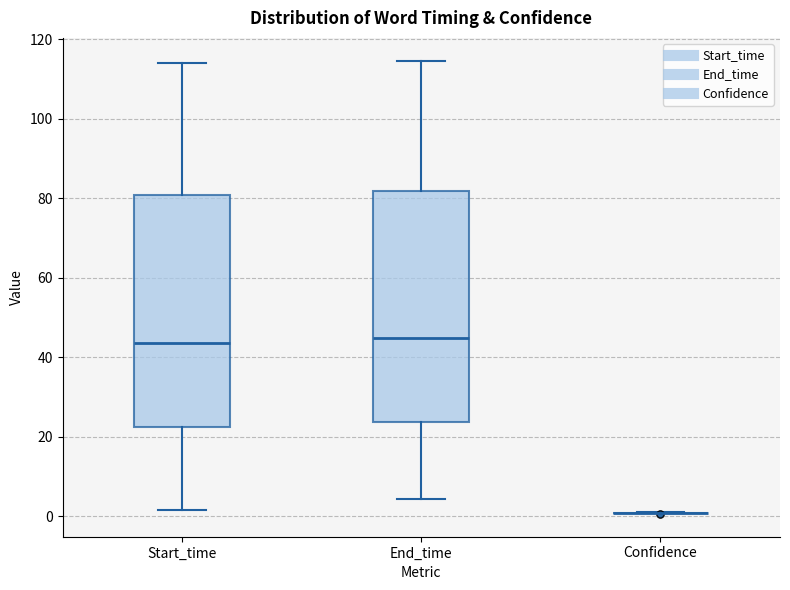

Where does the median line of the box for End_time sit on the y-axis? The values are not printed on the chart, so give them approximately, as read against the axis.

44